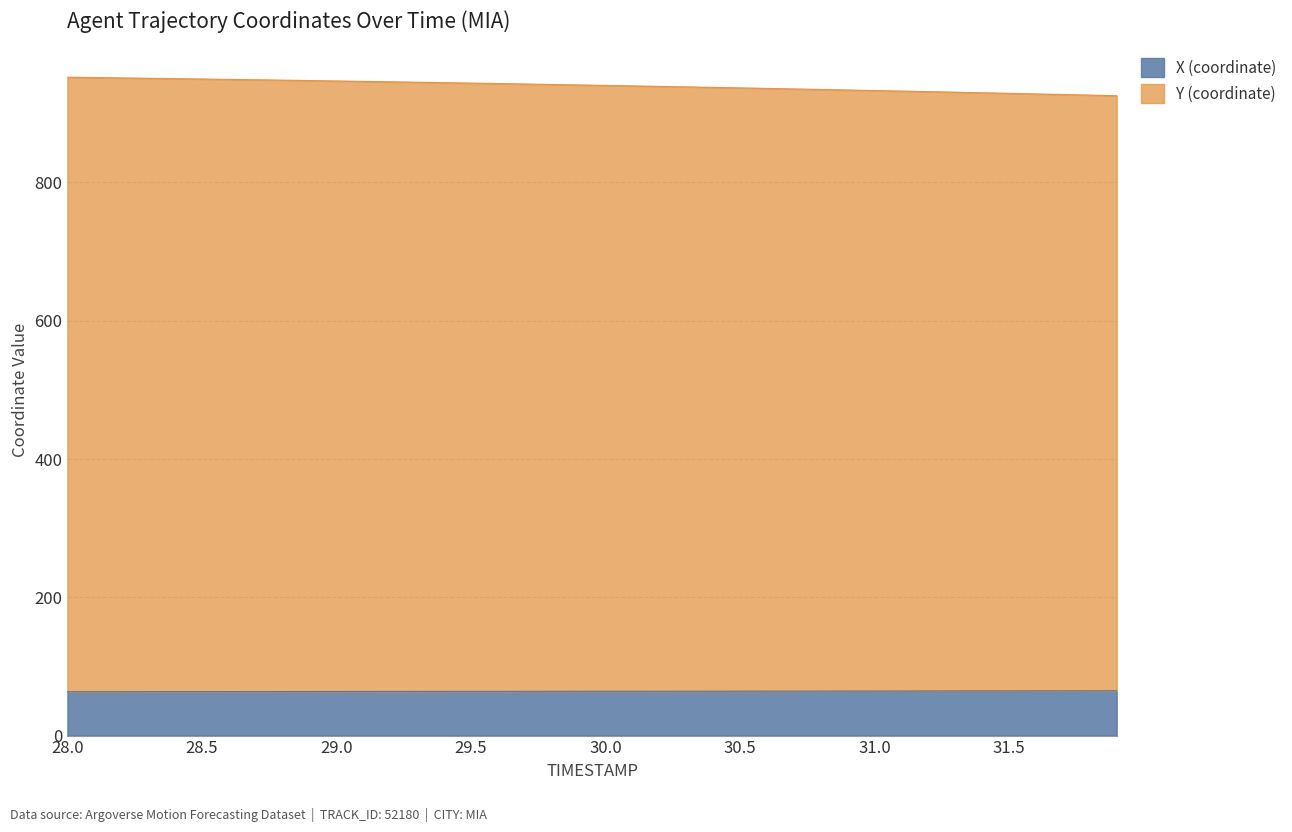

Reading right to left, list all the values displayed in this chart.

X: 31.9=64.8	31.8=64.8	31.7=64.7	31.6=64.7	31.5=64.6	31.4=64.6	31.3=64.5	31.2=64.5	31.1=64.5	31.0=64.4	30.9=64.4	30.8=64.4	30.7=64.3	30.6=64.3	30.5=64.3	30.4=64.2	30.3=64.2	30.2=64.2	30.1=64.1	30.0=64.1	29.9=64.1	29.8=64.0	29.7=64.0	29.6=64.0	29.5=63.9	29.4=63.9	29.3=63.9	29.2=63.8	29.1=63.8	29.0=63.8	28.9=63.8	28.8=63.7	28.7=63.7	28.6=63.7	28.5=63.6	28.4=63.6	28.3=63.6	28.2=63.5	28.1=63.5	28.0=63.5
Y: 31.9=925.5	31.8=926.4	31.7=927.2	31.6=928.1	31.5=928.9	31.4=929.7	31.3=930.6	31.2=931.4	31.1=932.2	31.0=933.0	30.9=933.8	30.8=934.5	30.7=935.3	30.6=936.1	30.5=936.8	30.4=937.5	30.3=938.3	30.2=939.0	30.1=939.7	30.0=940.4	29.9=941.1	29.8=941.8	29.7=942.4	29.6=943.1	29.5=943.7	29.4=944.4	29.3=945.0	29.2=945.6	29.1=946.2	29.0=946.8	28.9=947.4	28.8=948.0	28.7=948.5	28.6=949.1	28.5=949.7	28.4=950.2	28.3=950.7	28.2=951.2	28.1=951.7	28.0=952.2